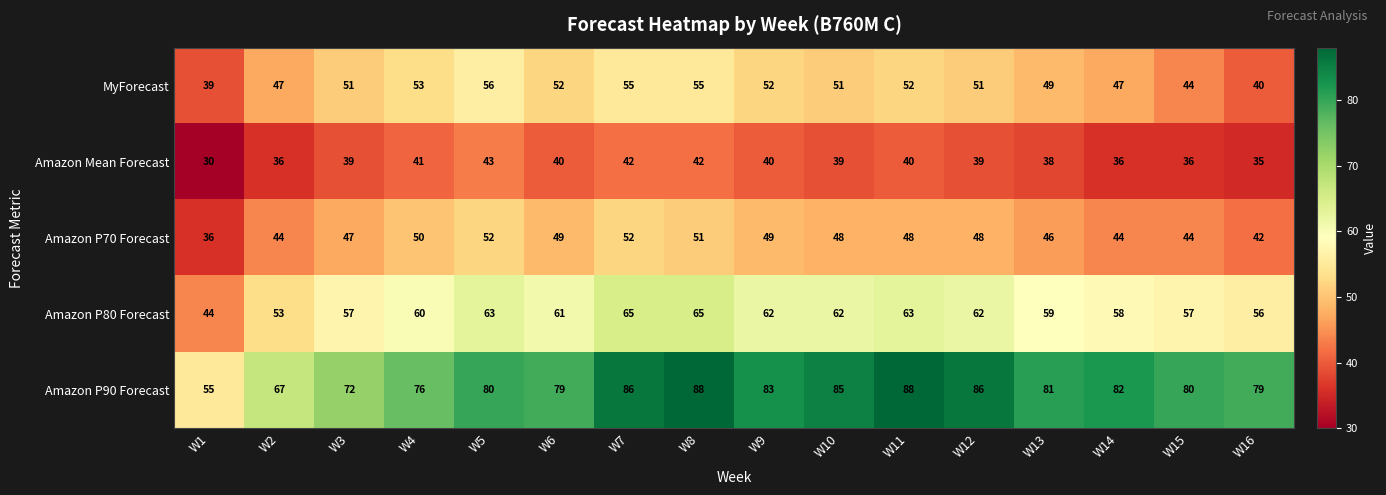

The Amazon P90 Forecast series shows 67 at W2. True or false?

True